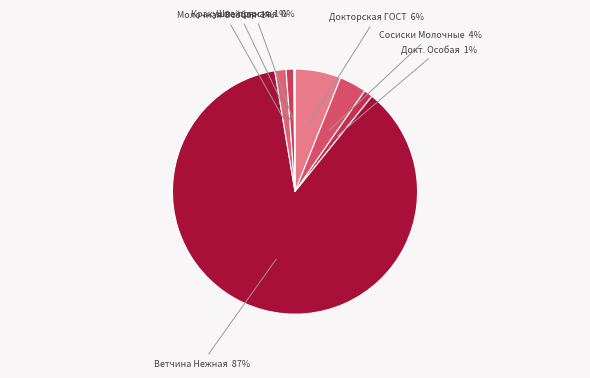

Which has a higher value, Ветчина Нежная or Молочная Особая?

Ветчина Нежная